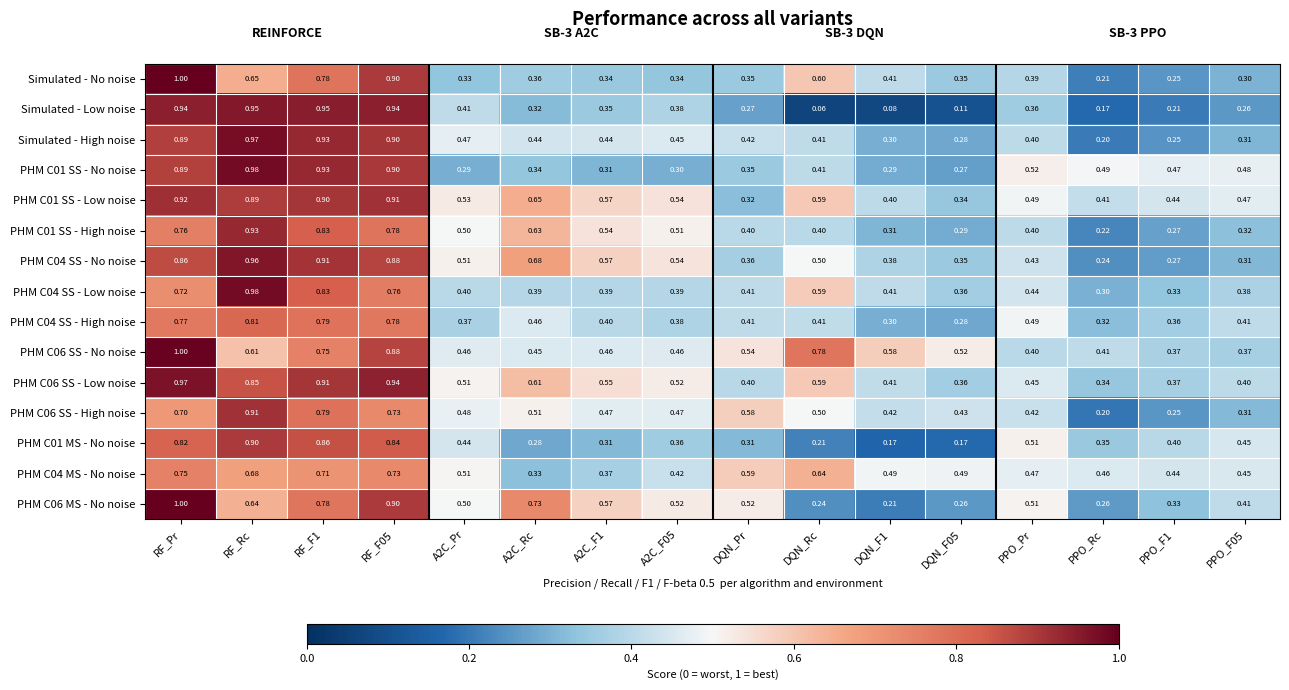

Which series has the widest spread of values?

Simulated - Low noise